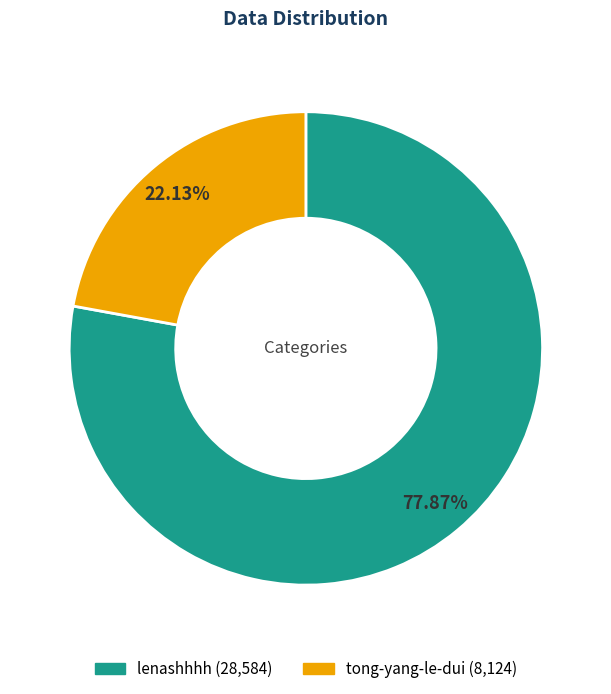

To the nearest percent, what is the average slice percentage?

50%